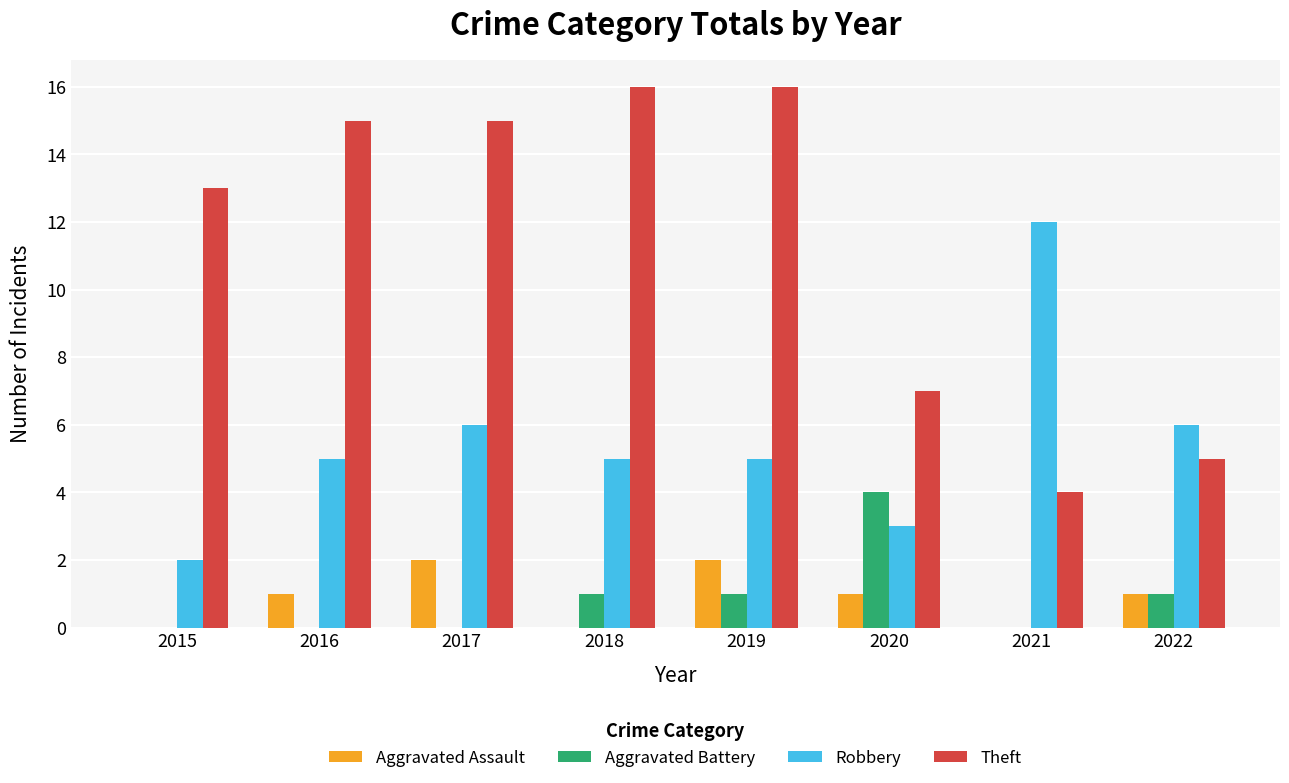

The value of Aggravated Battery at 2017 is 0. True or false?

True